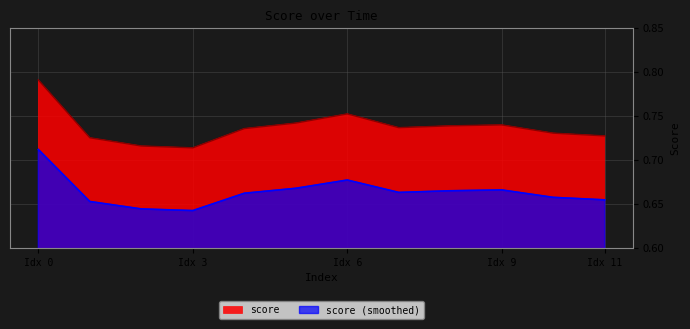

Count the number of data series in this chart.

2